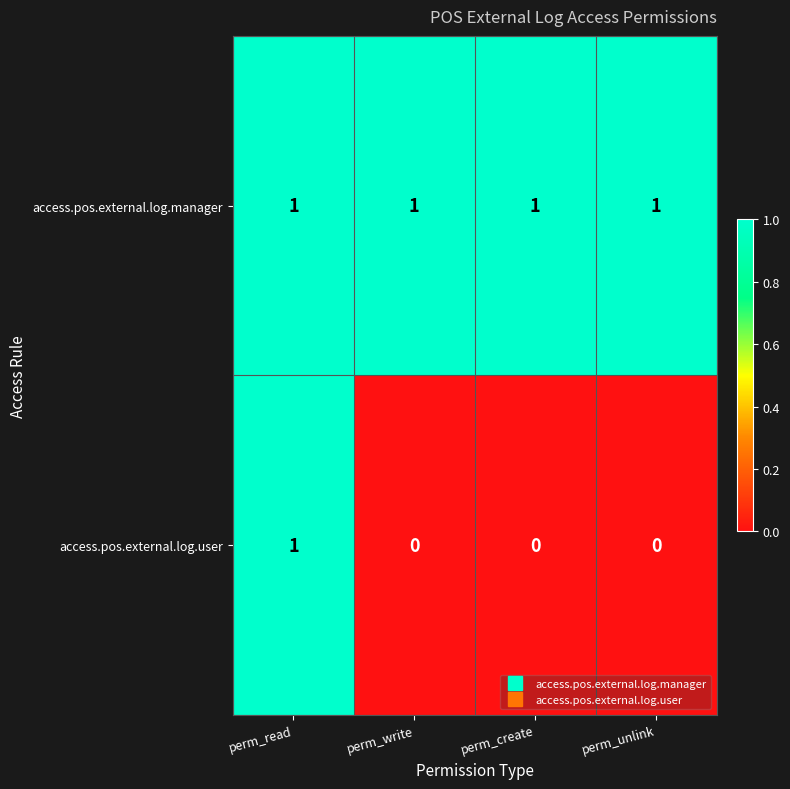

How many access.pos.external.log.user values are between 0 and 1?

4